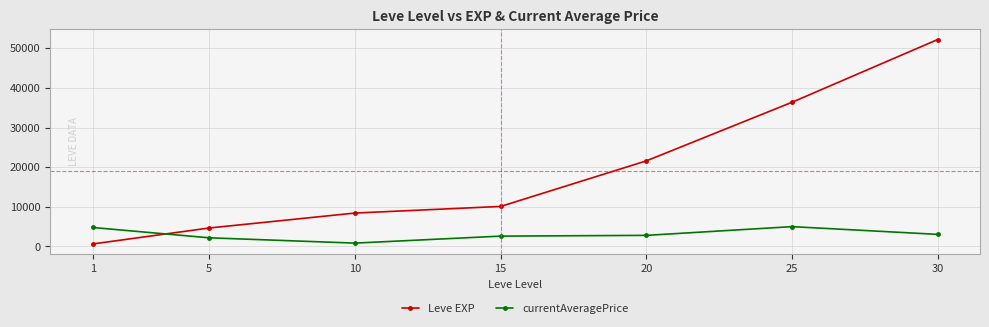

What is the difference between the Leve EXP values at 30 and 25?

15830.0